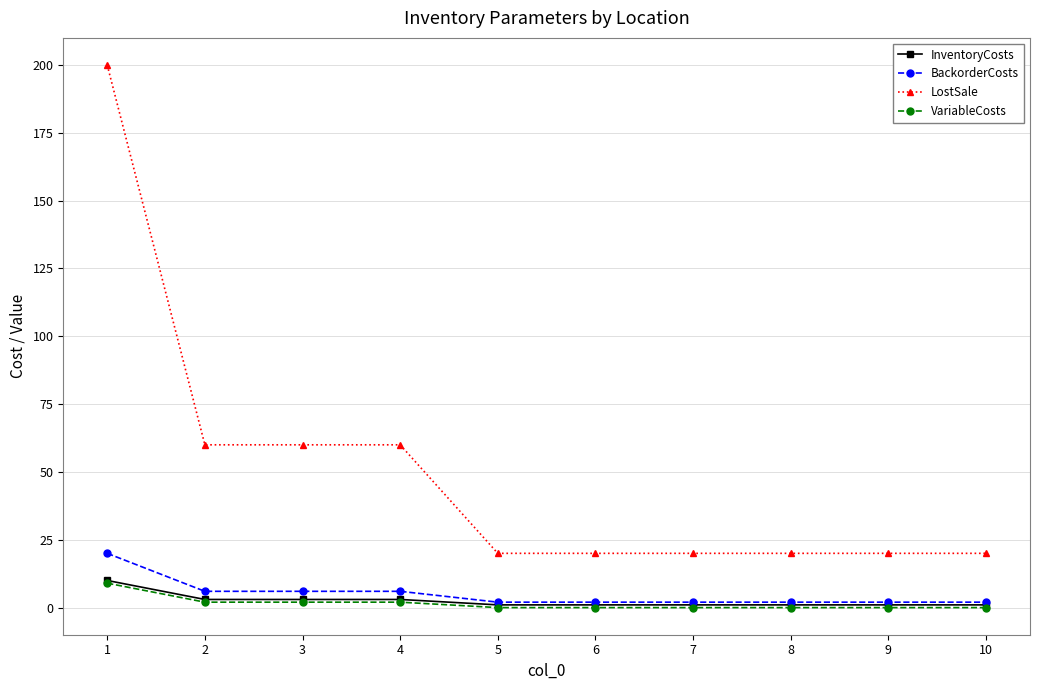

Reading left to right, transcribe all the data shown in this chart.

InventoryCosts: 1=10	2=3	3=3	4=3	5=1	6=1	7=1	8=1	9=1	10=1
BackorderCosts: 1=20	2=6	3=6	4=6	5=2	6=2	7=2	8=2	9=2	10=2
LostSale: 1=200	2=60	3=60	4=60	5=20	6=20	7=20	8=20	9=20	10=20
VariableCosts: 1=9	2=2	3=2	4=2	5=0	6=0	7=0	8=0	9=0	10=0